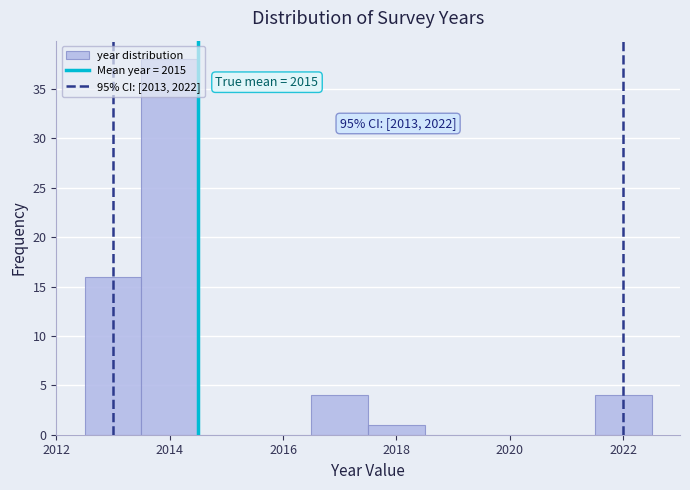

Which range on the x-axis has the tallest bar?

2013.5 to 2014.5